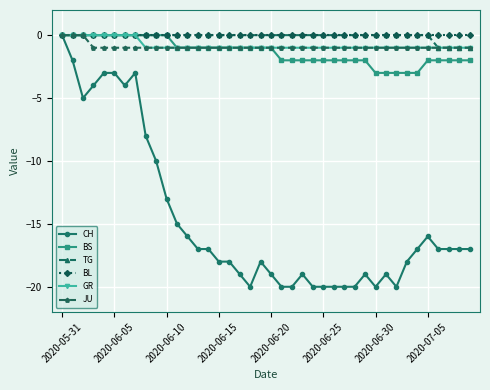

What is the value of the JU point at the 7th from the left?

-1